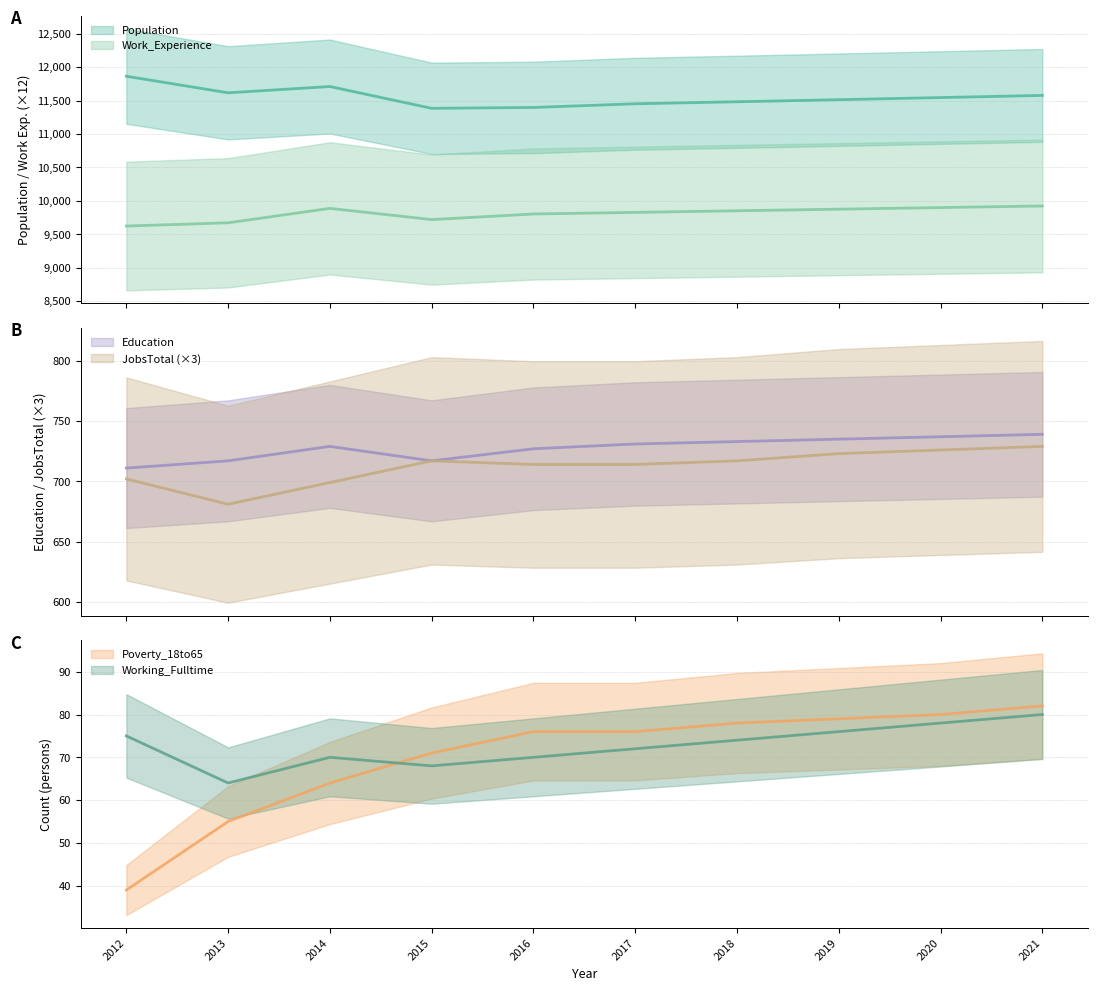

True or false: JobsTotal and Work_Experience intersect in this chart.

False